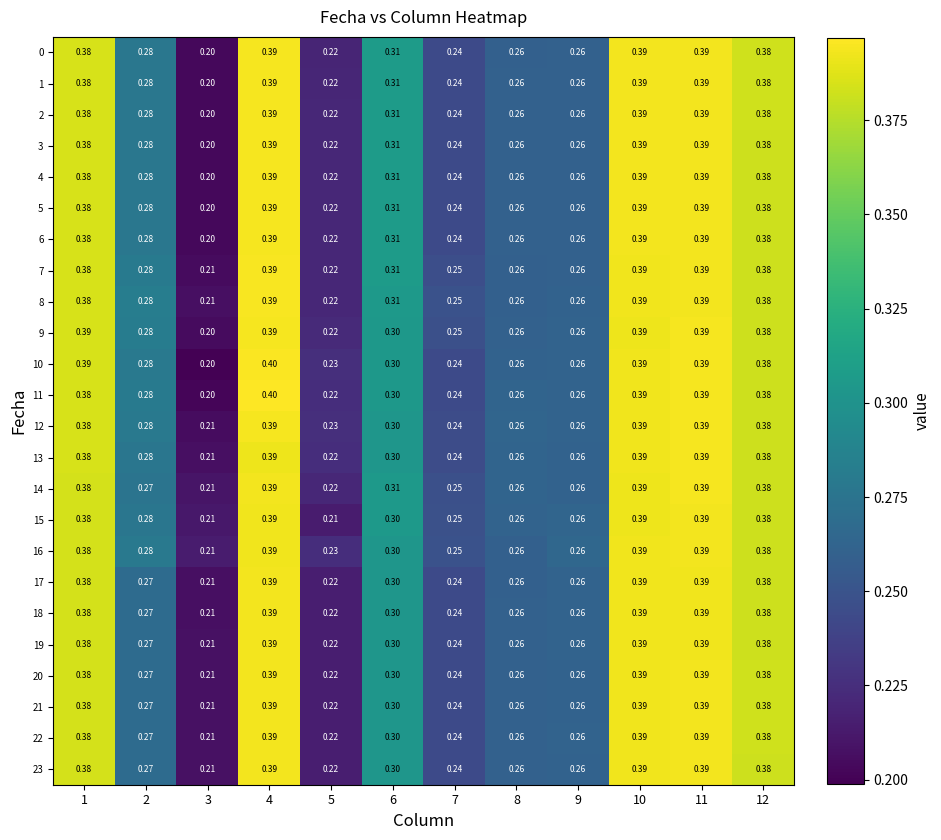

Is the value of 11 at 11 greater than the value of 20 at 3?

Yes